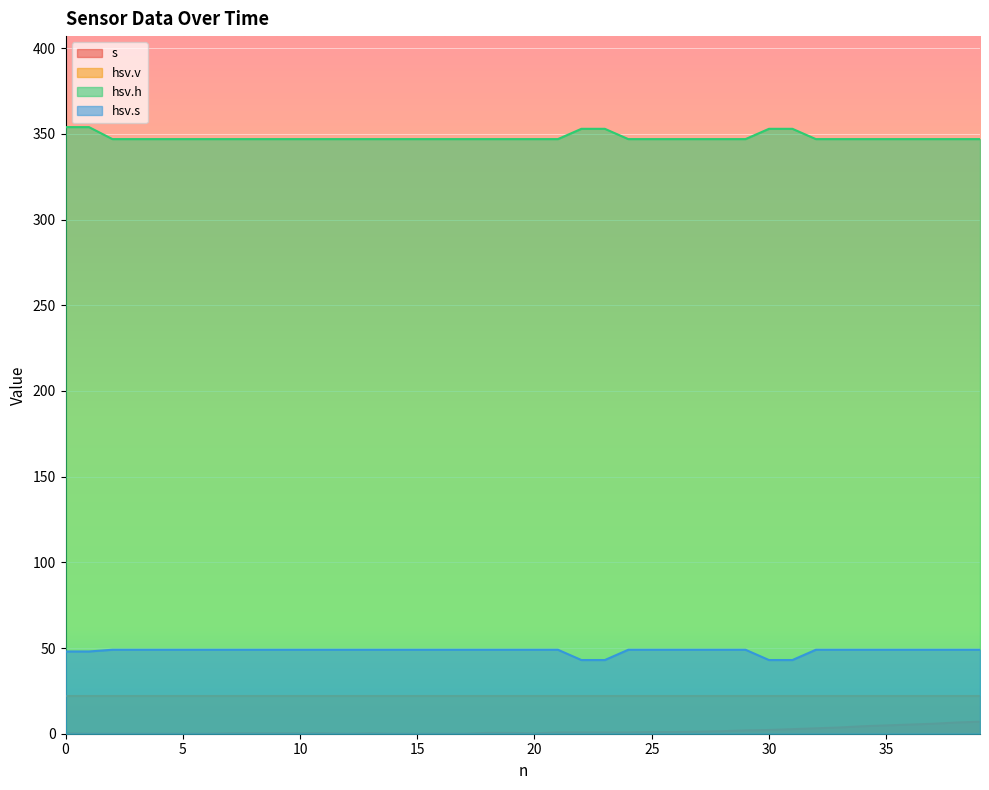

Is the value of s at 10 greater than the value of hsv.s at 28?

No